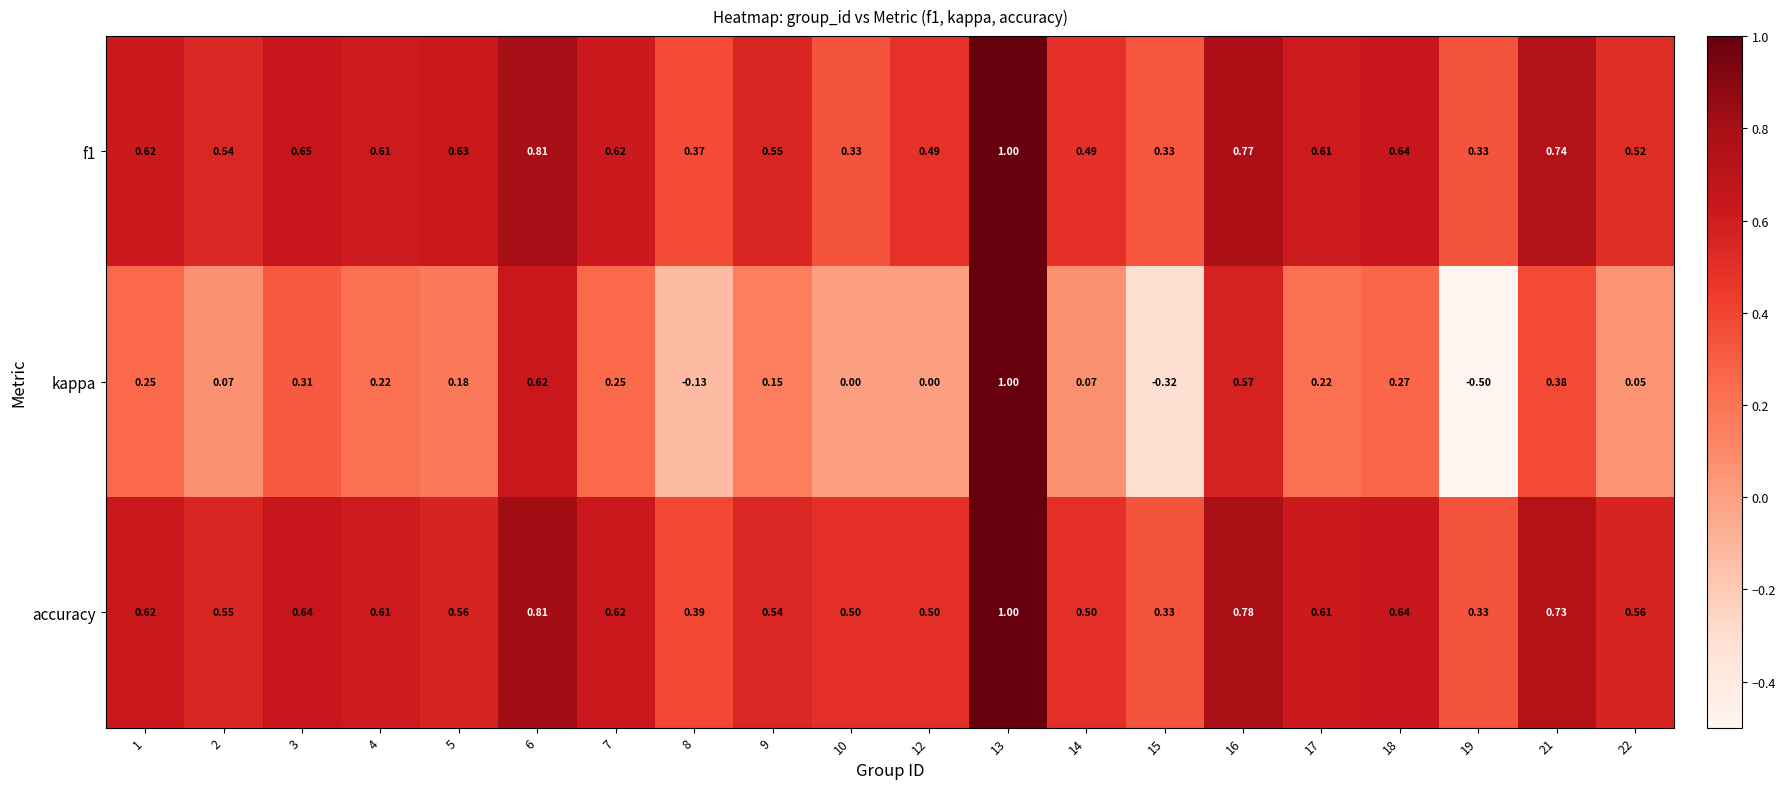

At which category does the chart reach its minimum across all series?

19